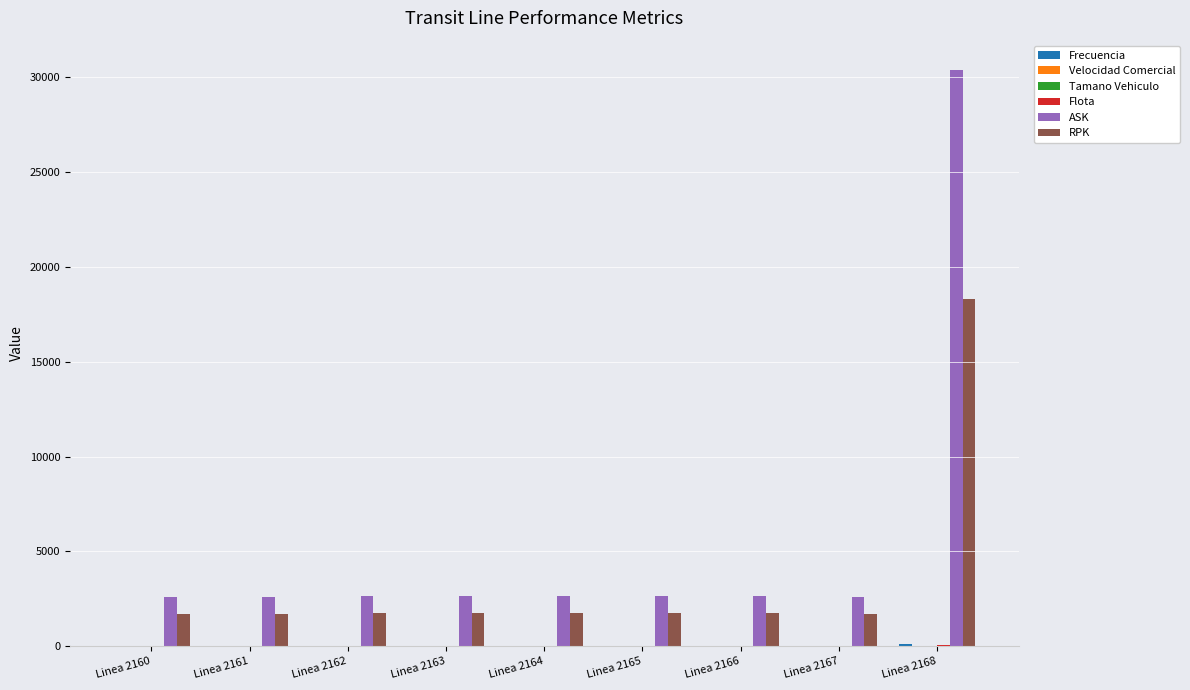

What is the maximum value for RPK?

18306.3